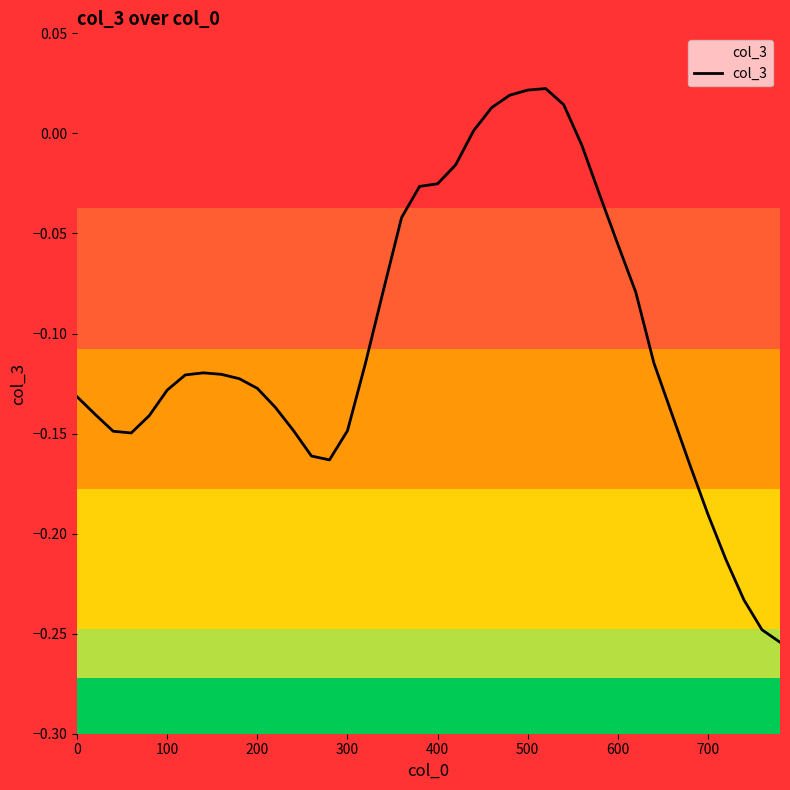

How many distinct data groups are displayed?

1